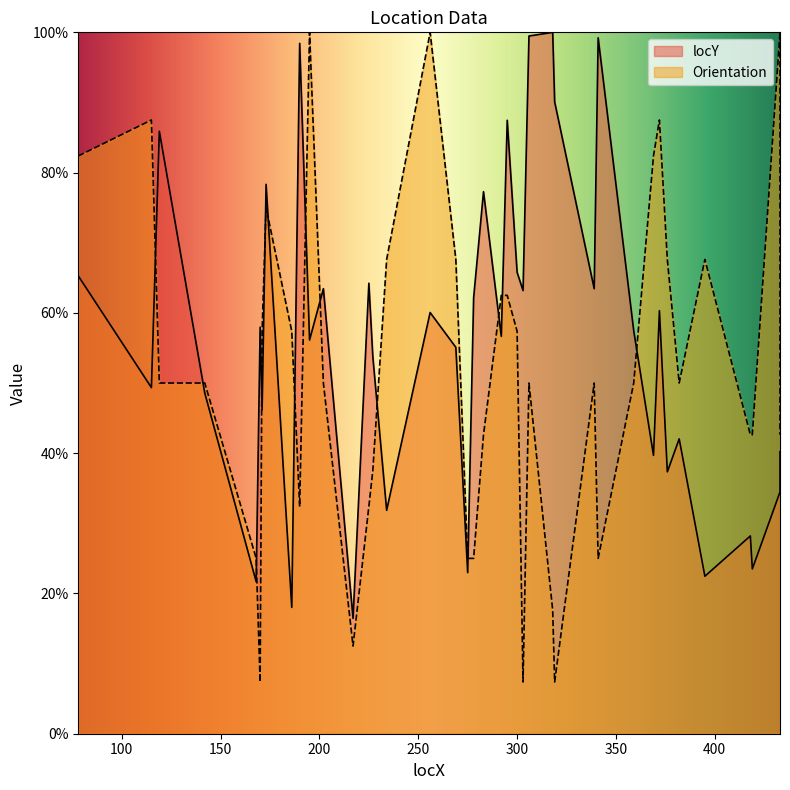

Reading left to right, transcribe all the data shown in this chart.

locY: 78=65.3	115=49.3	119=85.9	142=48.6	168=21.7	170=58.0	171=46.2	173=78.3	186=18.0	190=98.4	195=56.1	202=63.4	217=16.4	225=64.2	227=53.8	234=31.9	256=60.1	269=55.1	275=23.0	278=62.1	283=77.3	292=56.7	295=87.5	300=65.8	303=63.2	306=99.5	318=100.0	319=90.1	339=63.4	341=99.2	359=57.4	369=39.7	372=60.3	376=37.3	382=42.0	395=22.5	418=28.2	419=23.5	433=34.5	433=40.2
Orientation: 78=82.4	115=87.5	119=50.0	142=50.0	168=25.0	170=7.4	171=57.4	173=75.0	186=57.4	190=32.4	195=100.0	202=50.0	217=12.5	225=32.4	227=37.5	234=67.6	256=100.0	269=67.6	275=25.0	278=25.0	283=42.6	292=62.5	295=62.5	300=57.4	303=7.4	306=50.0	318=17.6	319=7.4	339=50.0	341=25.0	359=50.0	369=82.4	372=87.5	376=67.6	382=50.0	395=67.6	418=42.6	419=42.6	433=100.0	433=42.6